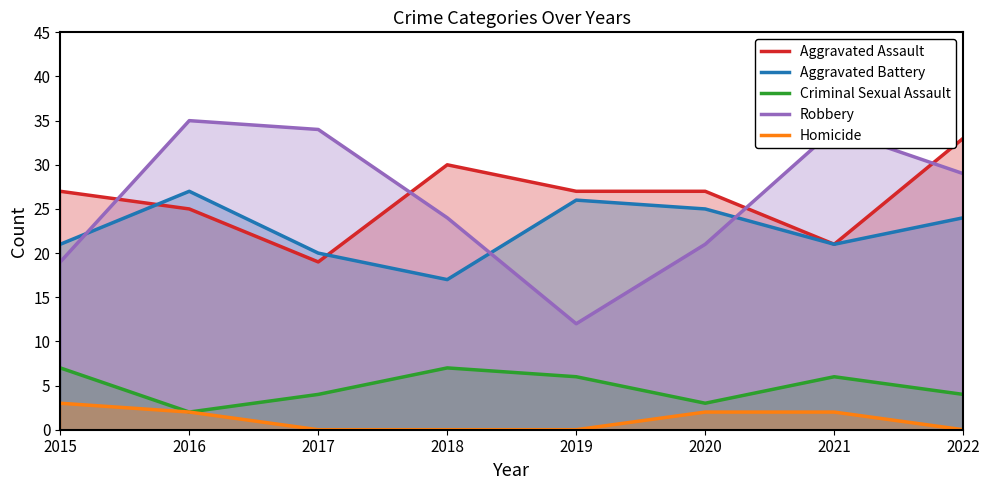

At which category does Robbery reach its first local peak?

2016